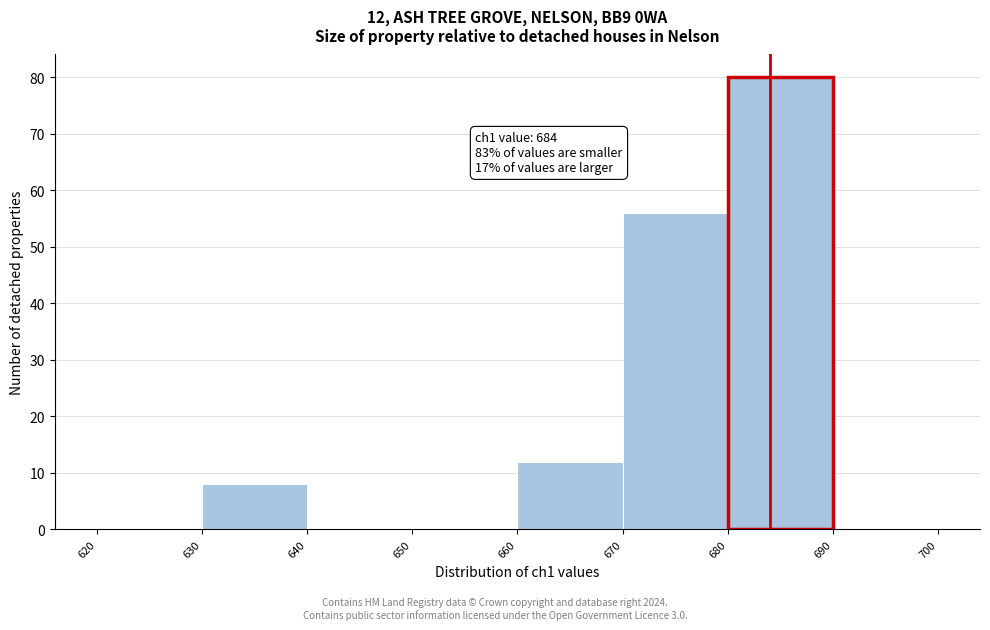

Which range on the x-axis has the tallest bar?

680 to 690